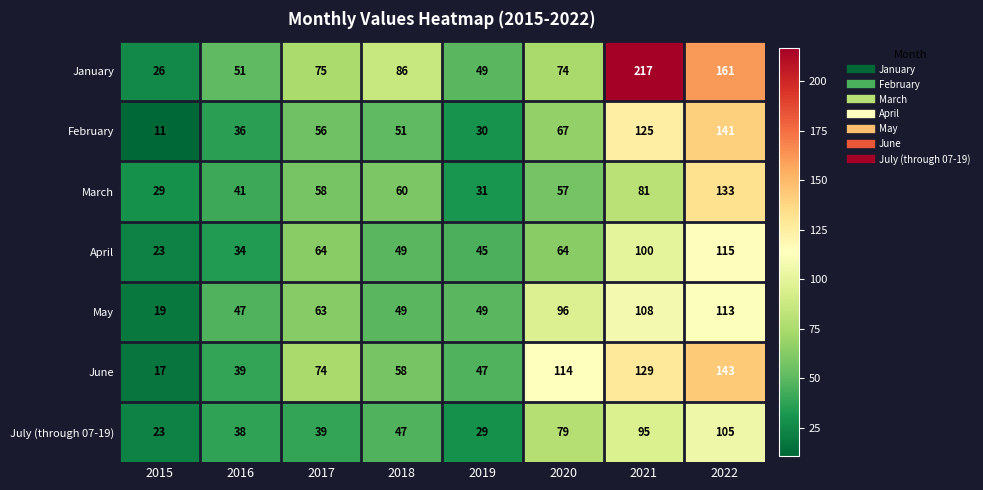

Which series has the widest spread of values?

January